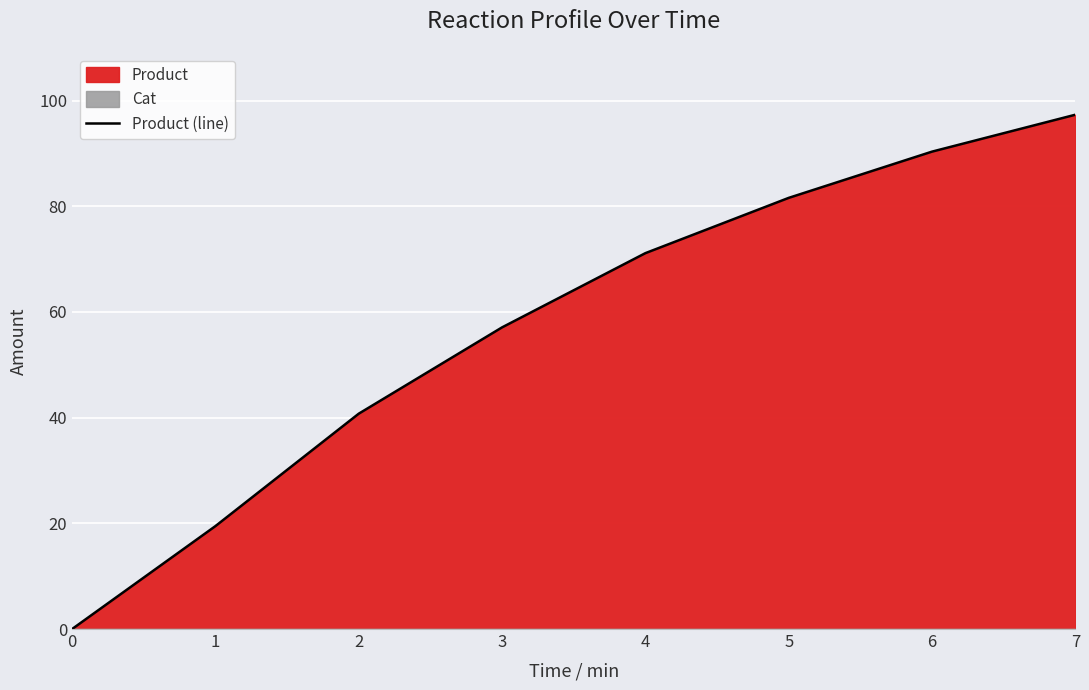

What is the change in value from 2 to 5?

+40.8